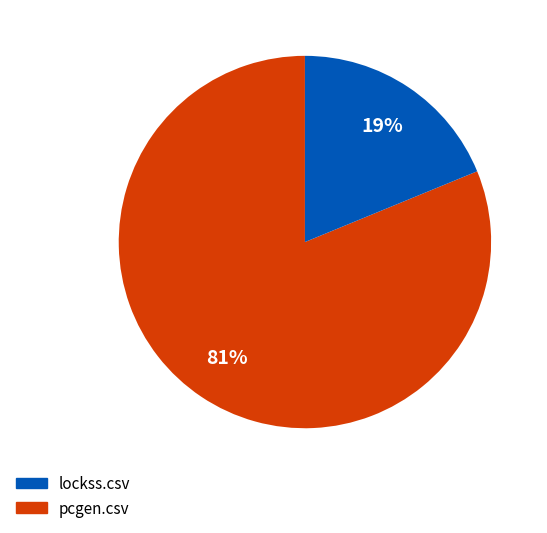

To the nearest percent, what is the difference between the largest and smallest slice percentages?

62%